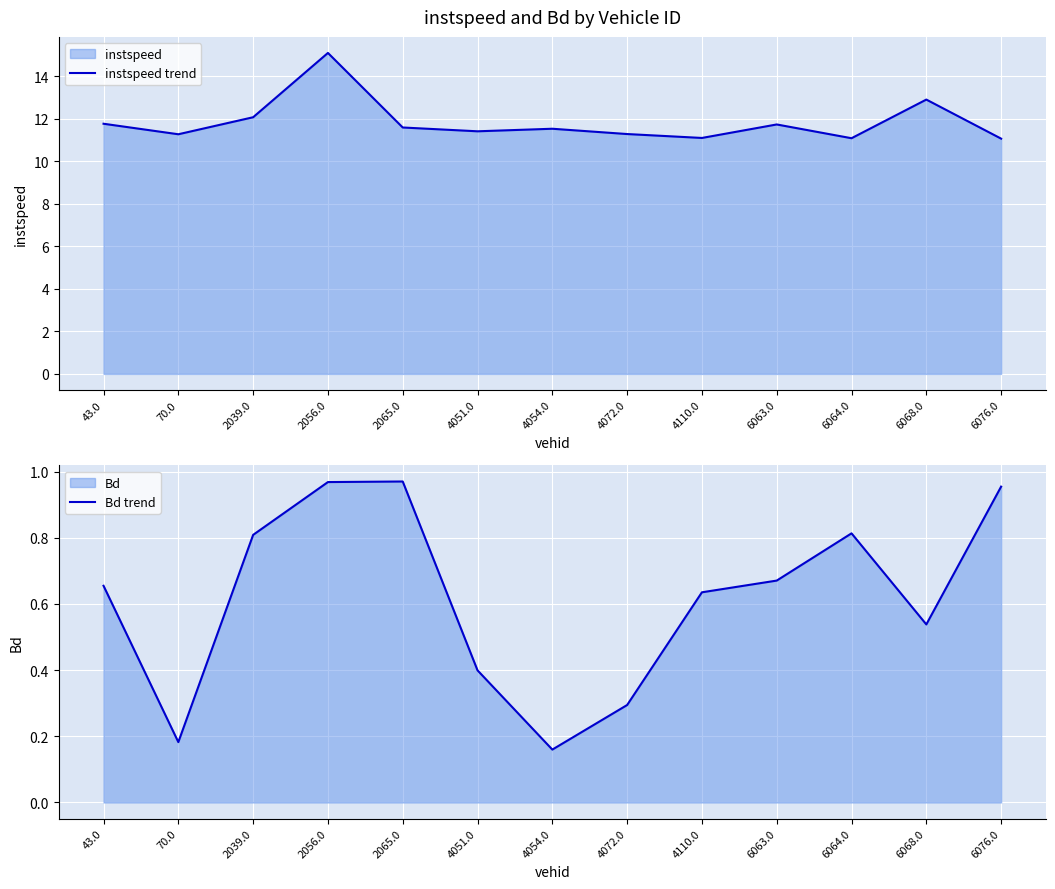

Which has a higher value, 43.0 or 6068.0?

6068.0